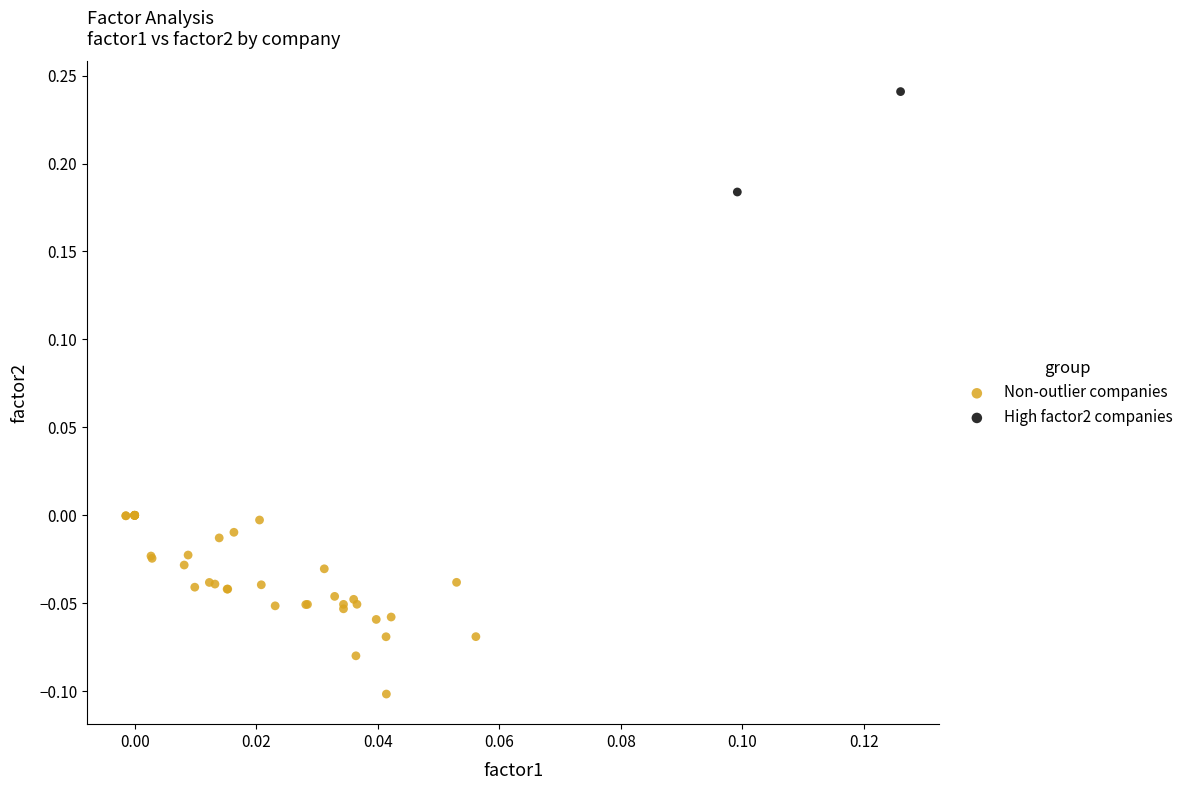

Which series contains the highest Y value?

High factor2 companies